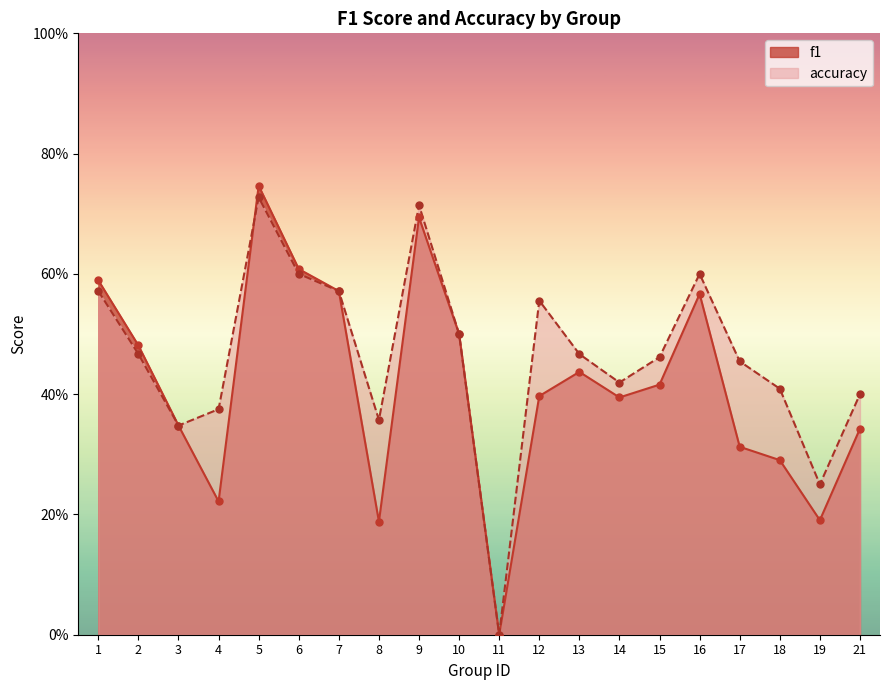

Is the value of accuracy at 18 greater than the value of f1 at 19?

Yes